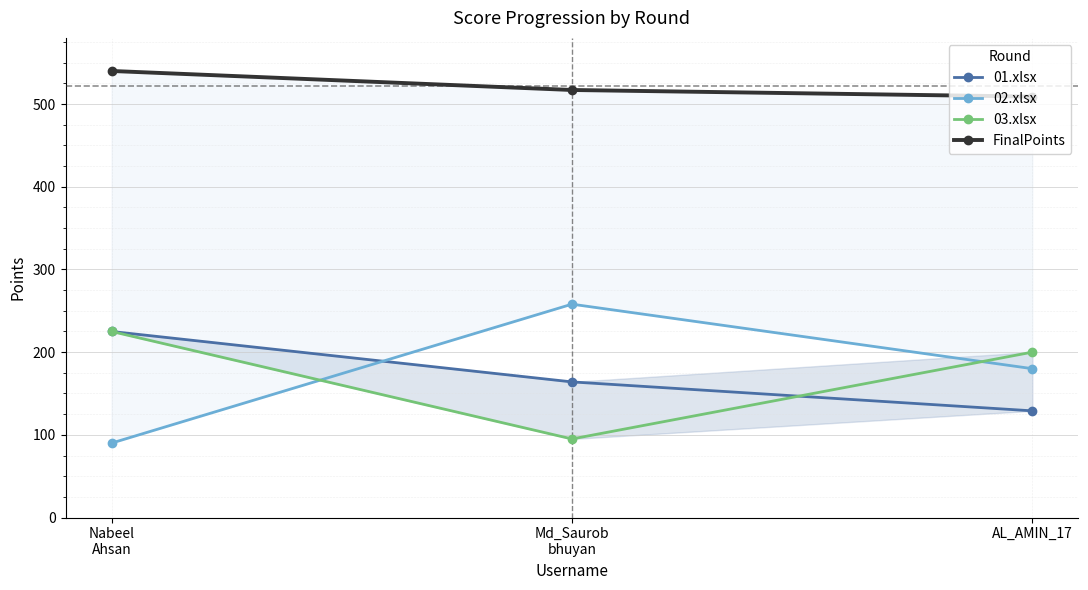

Which series changed the most between Md_Saurob
bhuyan and AL_AMIN_17?

03.xlsx